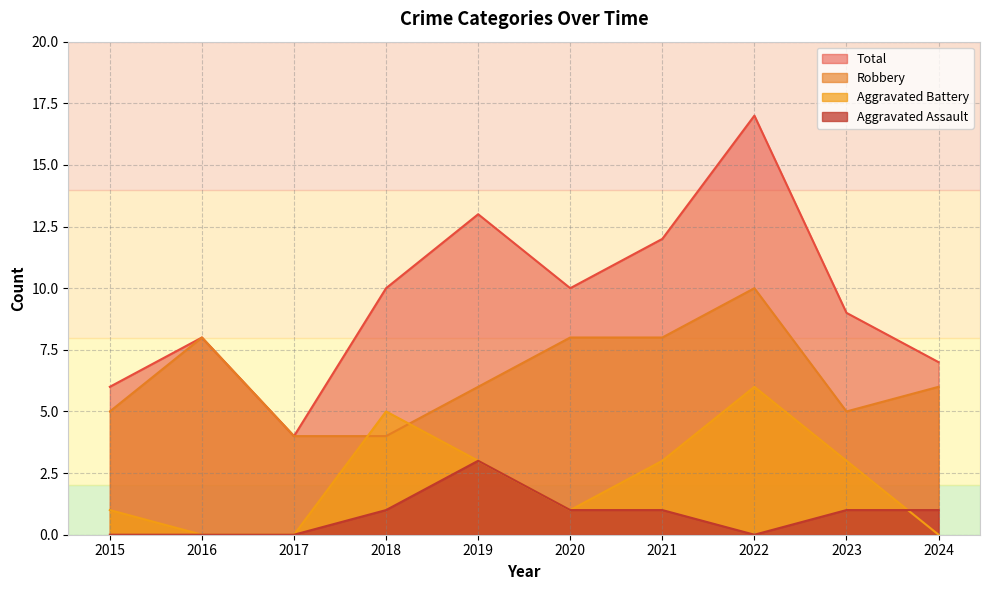

At which category does Total reach its first local valley?

2017